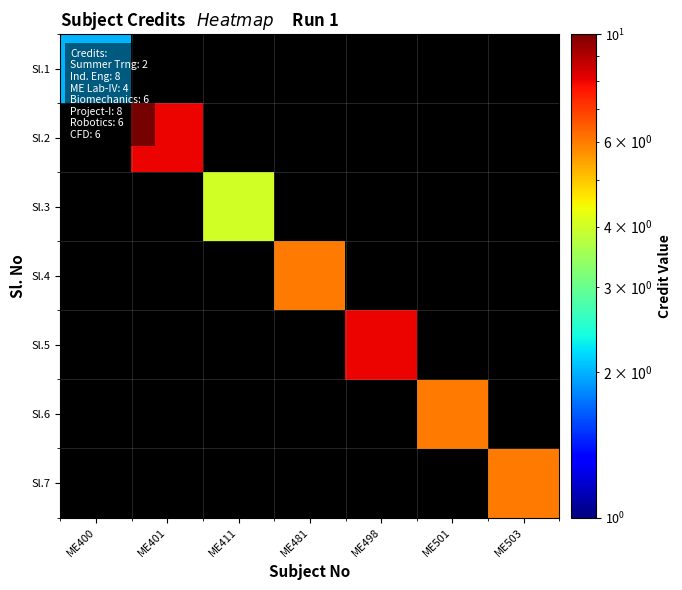

Is the value of Sl.7 at ME501 greater than the value of Sl.4 at ME503?

No